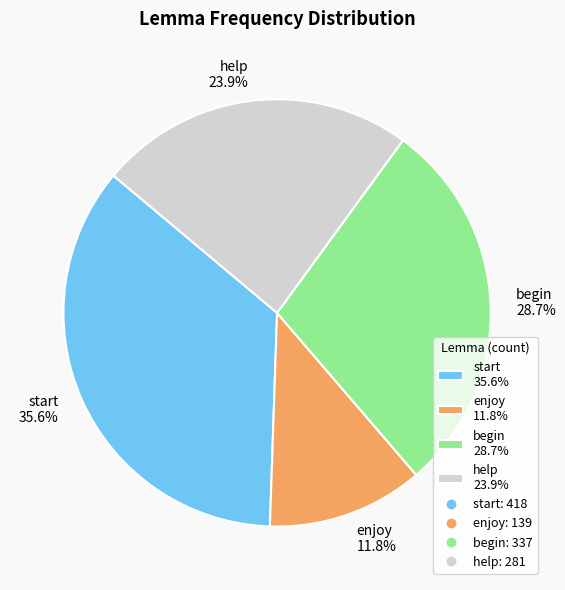

What is the smallest slice in the pie chart?

enjoy